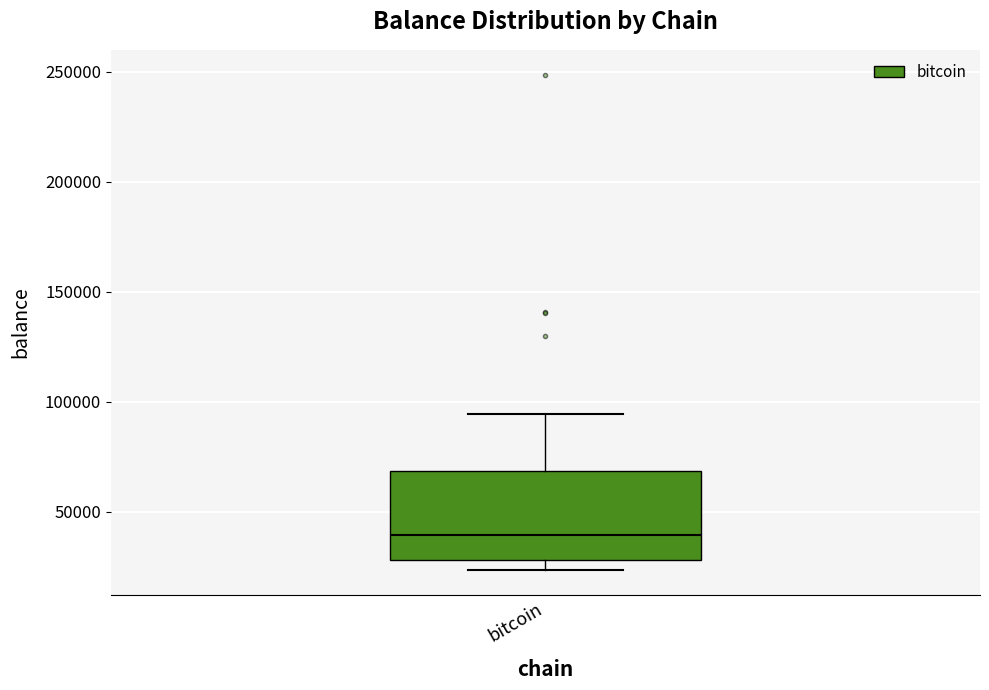

Transcribe this box plot: give where the median line is, the range the box spans, and where the two whiskers end, as read against the y-axis. The values are not printed on the chart, so give them approximately, as read against the axis.

median 40000, box 30000 to 70000, whiskers 25000 to 95000